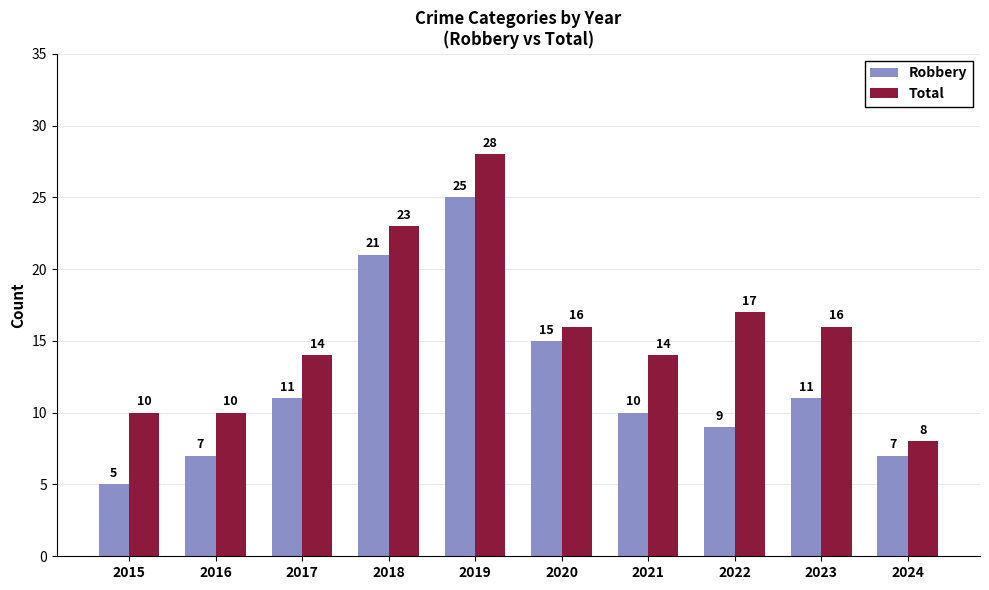

What is the difference between the highest and lowest values at 2017?

3